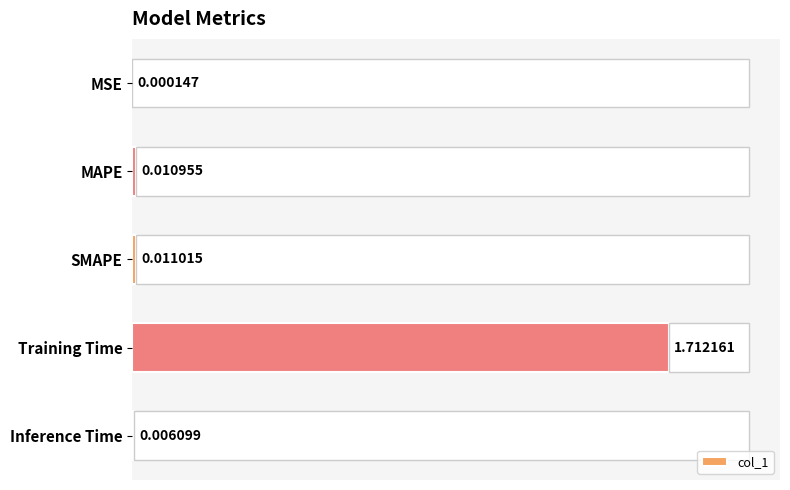

How many bars are there in total?

5